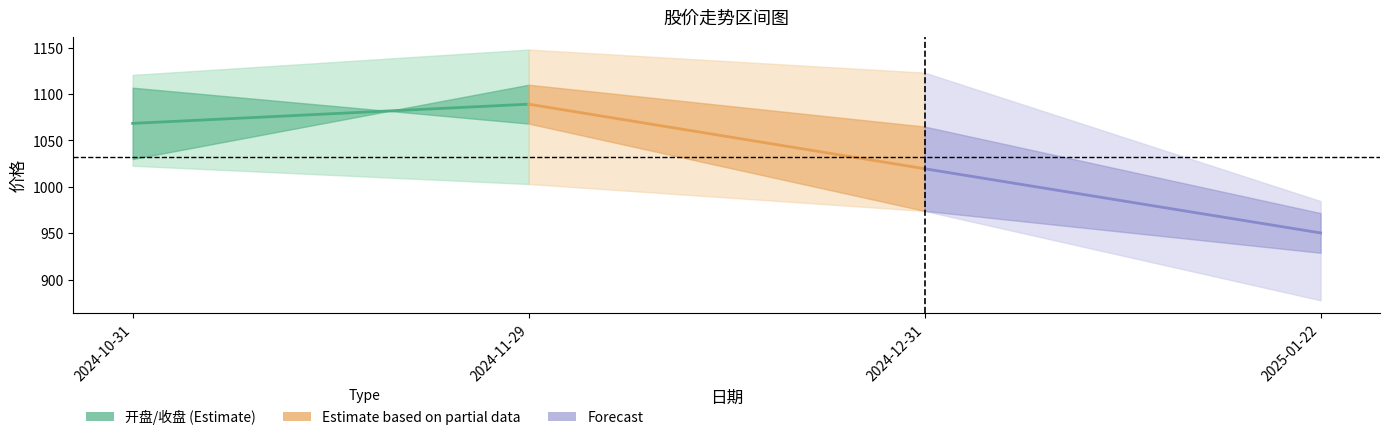

Which label corresponds to the largest value in the chart?

2024-11-29